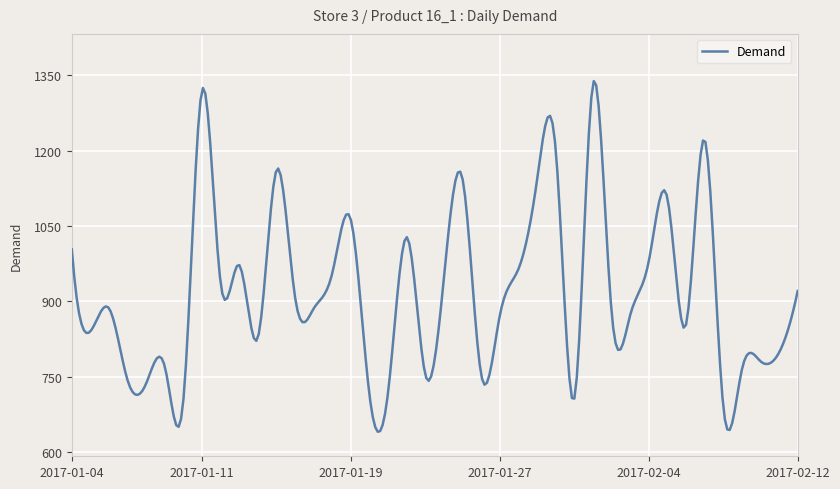

What is the maximum value shown in the chart?

1338.2